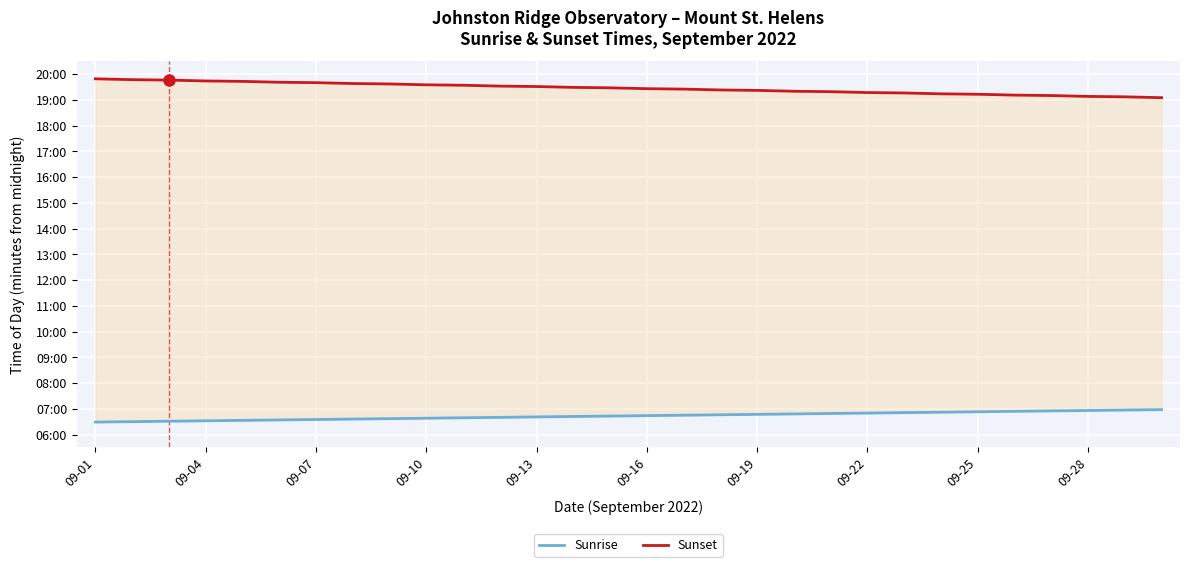

What is the value of the Sunrise point at the 22nd from the left?

410